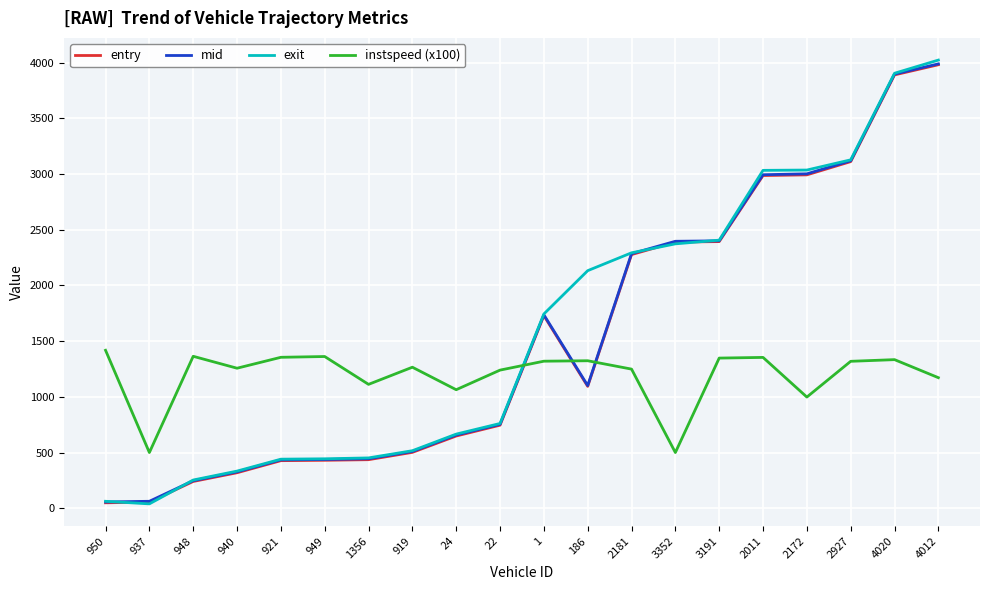

After their last crossing, which series has the higher values: exit or entry?

exit